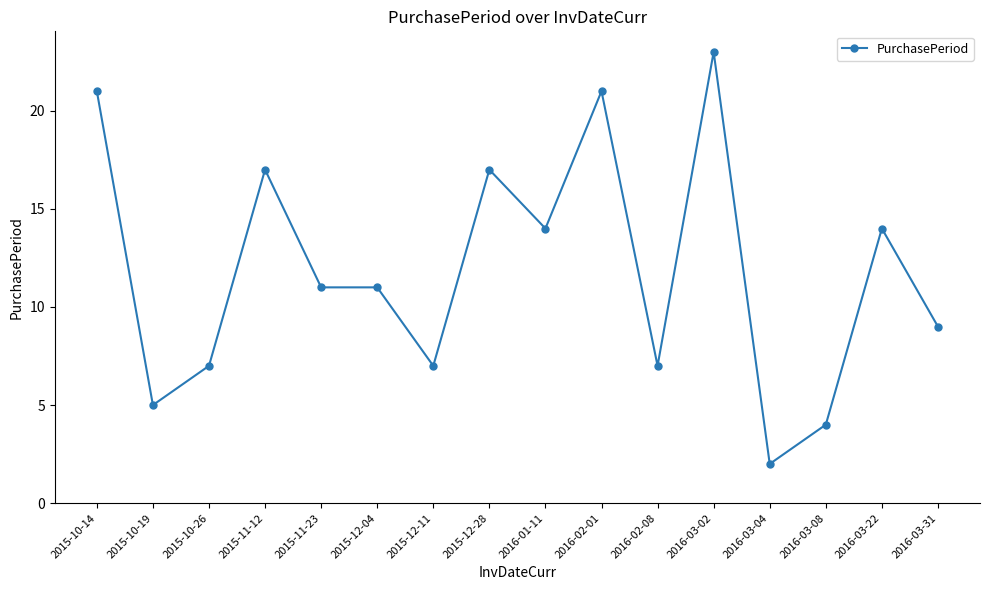

What is the change in value from 2015-10-19 to 2016-03-08?

-1